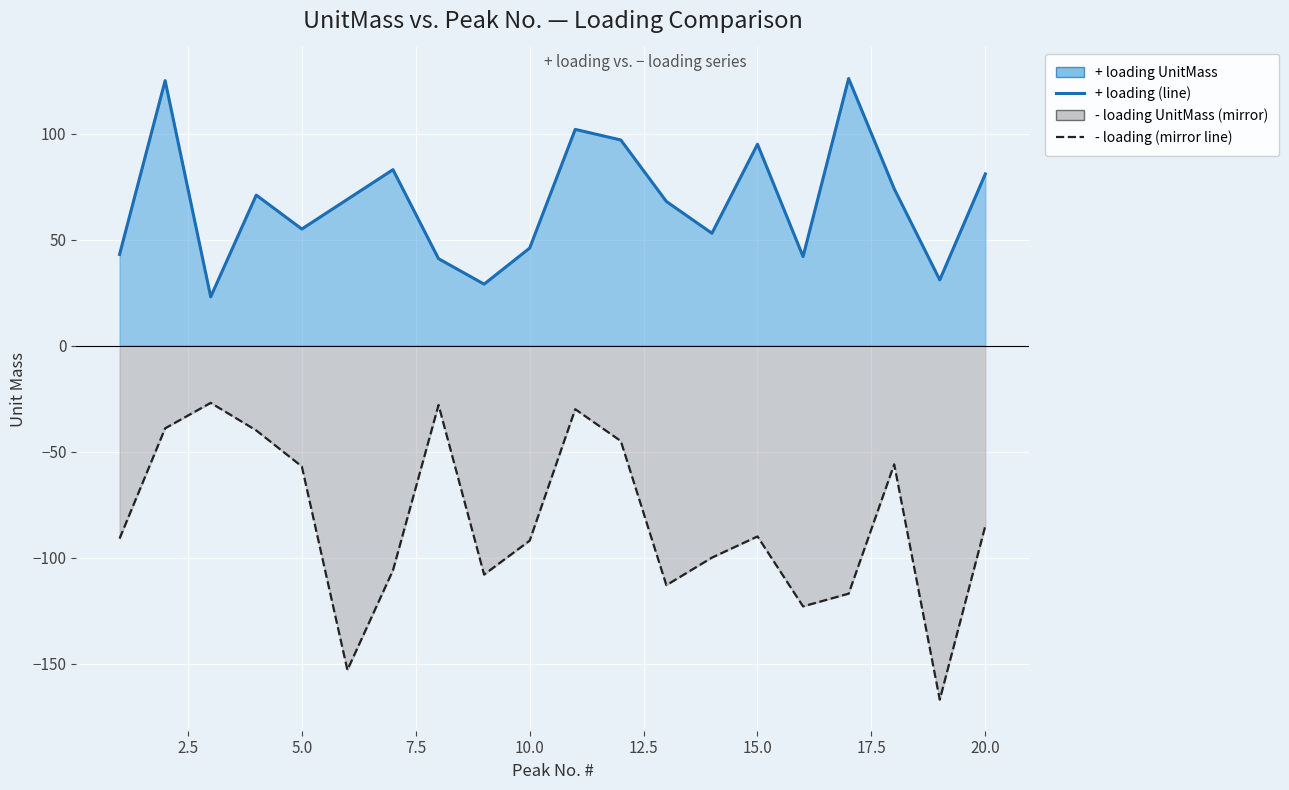

How many interior local peaks does the + loading (line) series have?

6